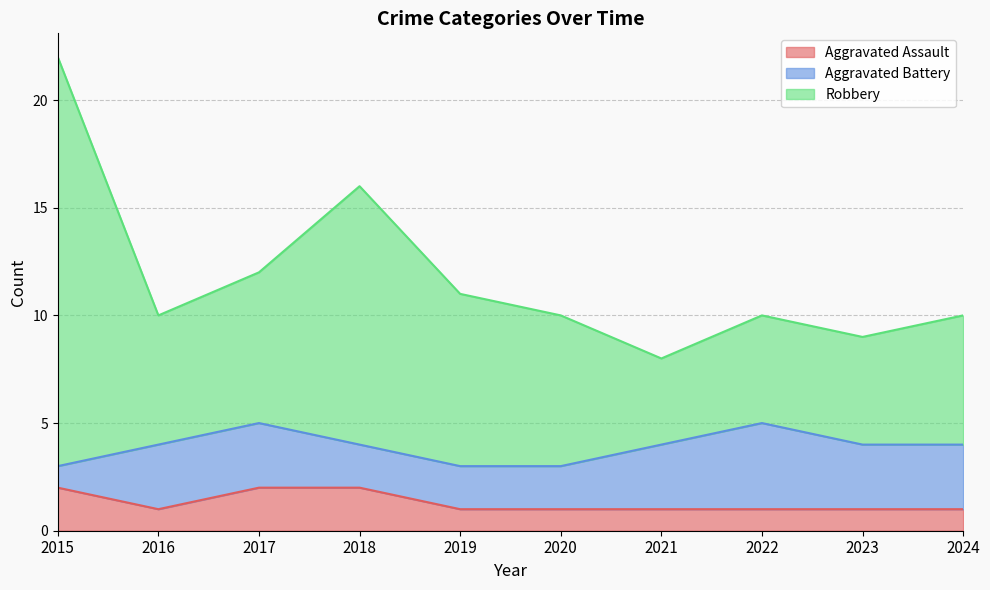

How many data points does each series have?

10